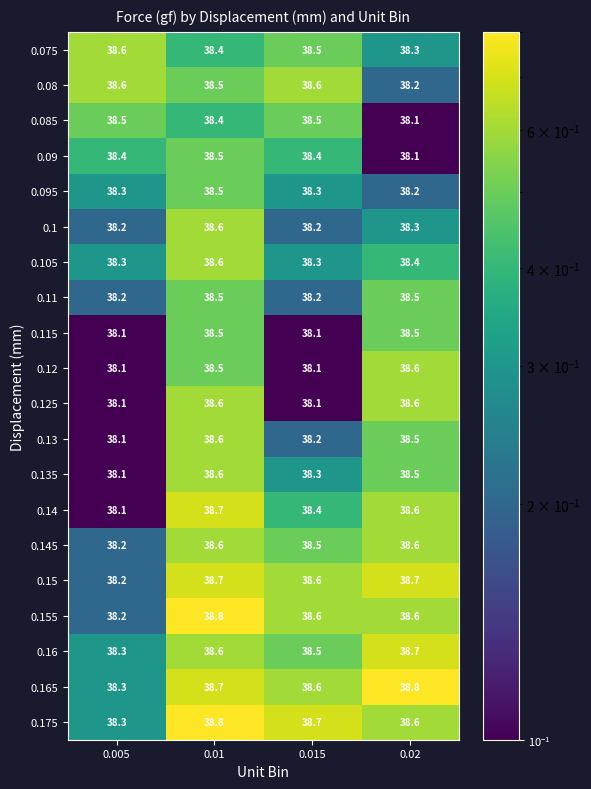

How many 0.135 values are between 38 and 39?

4